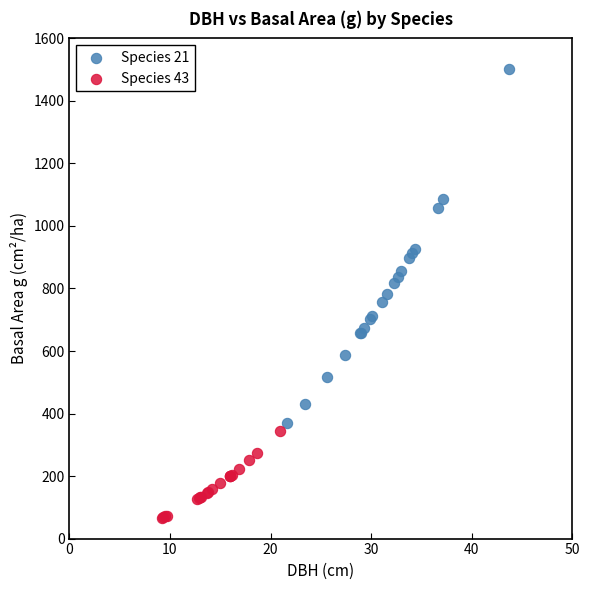

What are all the series names shown in the legend?

Species 21, Species 43